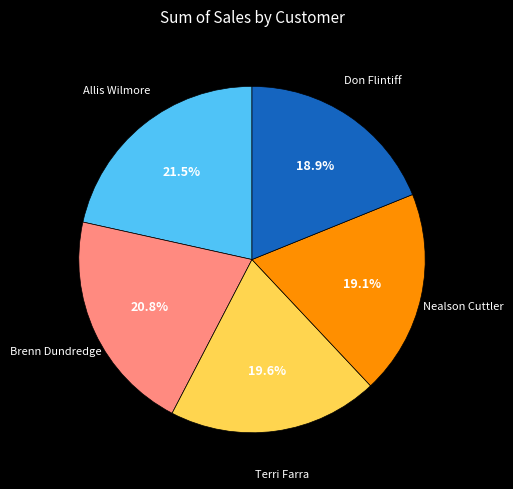

Combined, what portion of the pie is Allis Wilmore and Don Flintiff?

40.4%